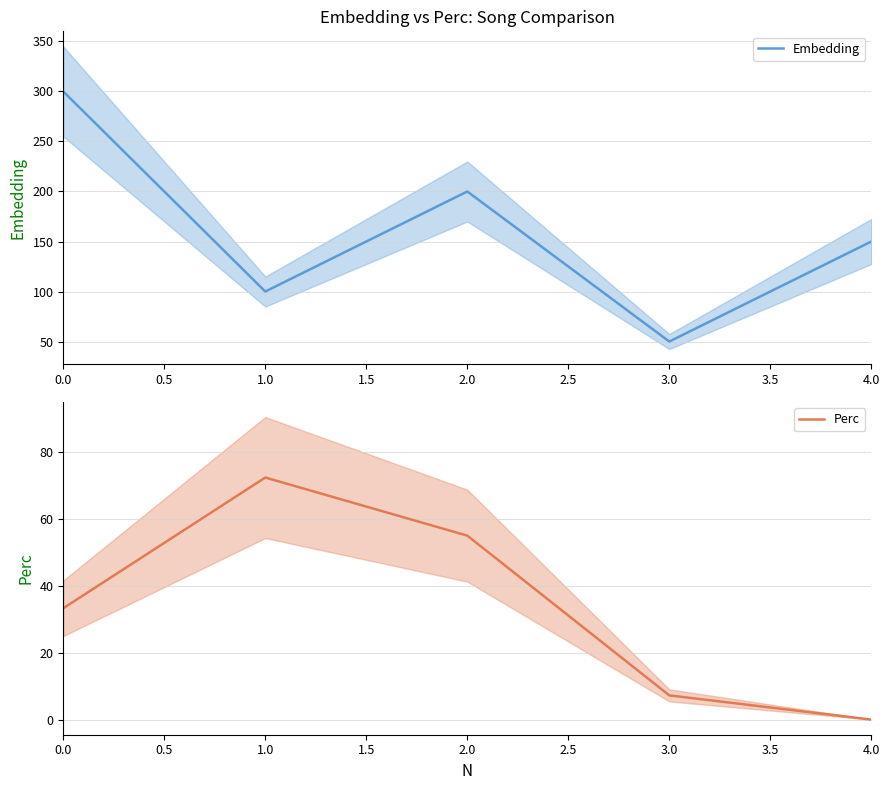

Rank the series by their maximum value, from lowest to highest.

Perc, Embedding